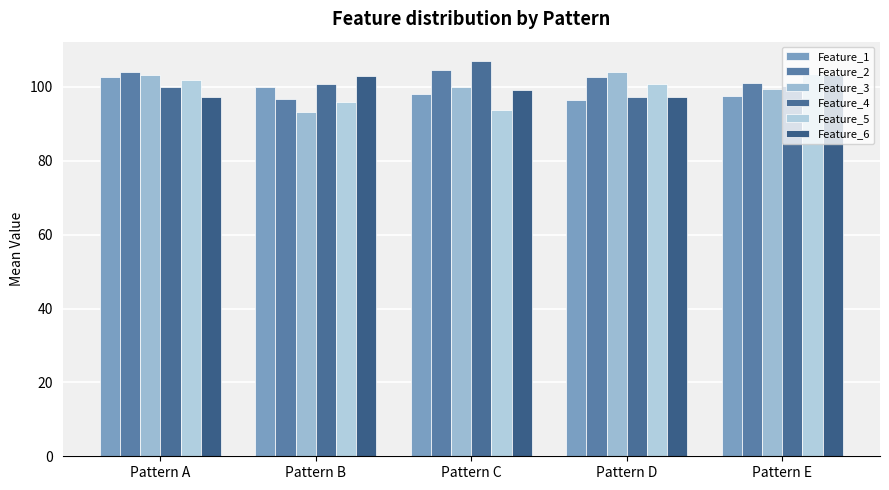

Is the value of Feature_2 at Pattern A greater than the value of Feature_4 at Pattern E?

Yes